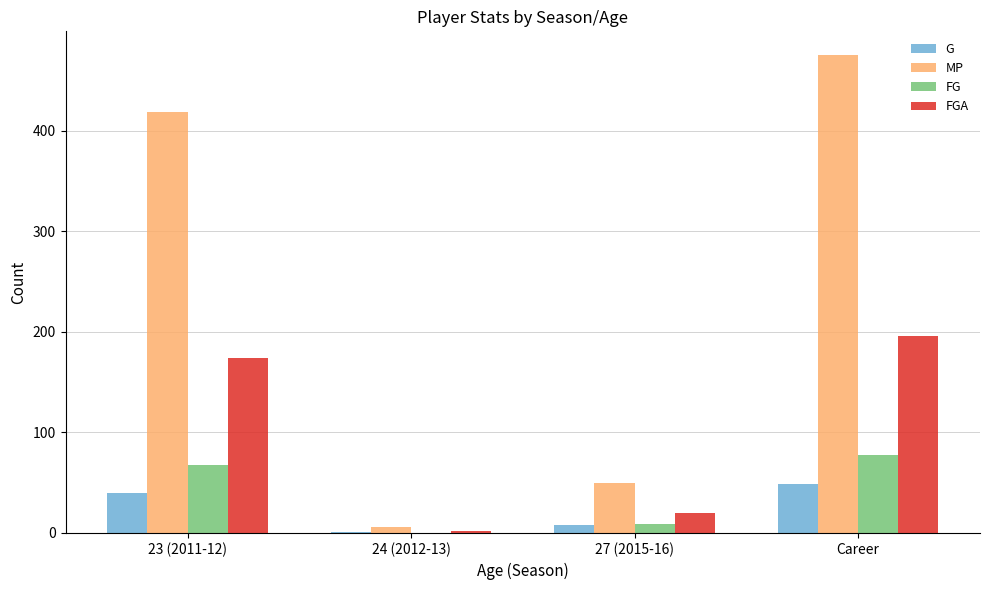

Is it true that MP equals 129 at Career?

False